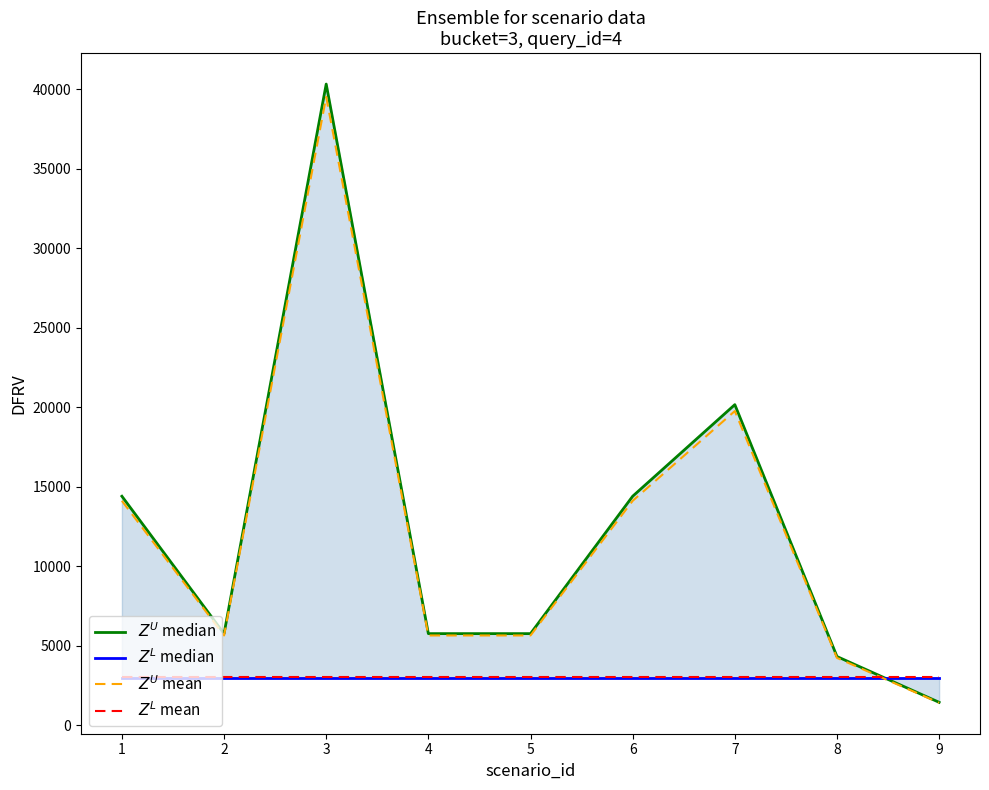

How many lines are shown in the chart?

4